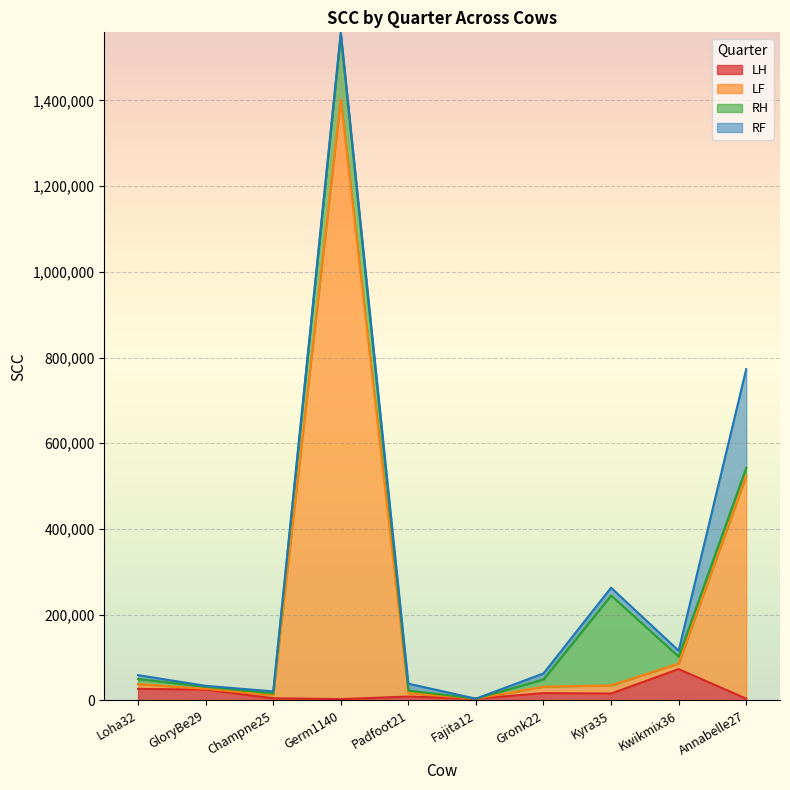

Which series has the widest spread of values?

LF